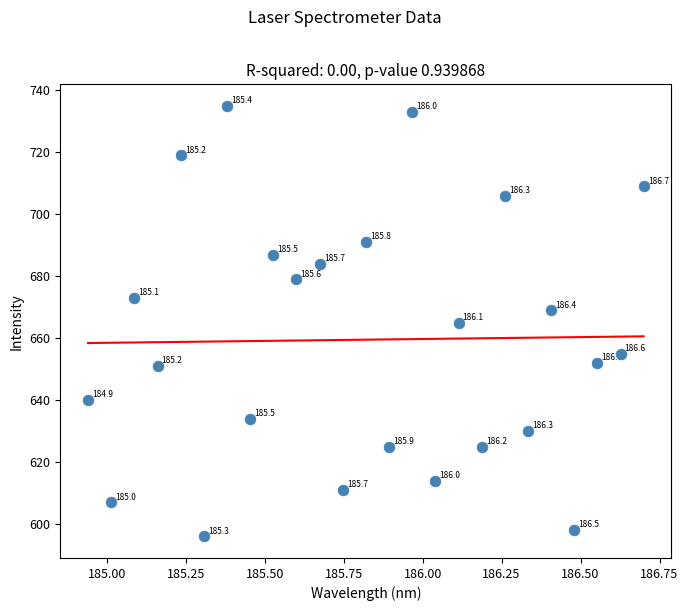

What is the range of Y values (max minus min)?

139